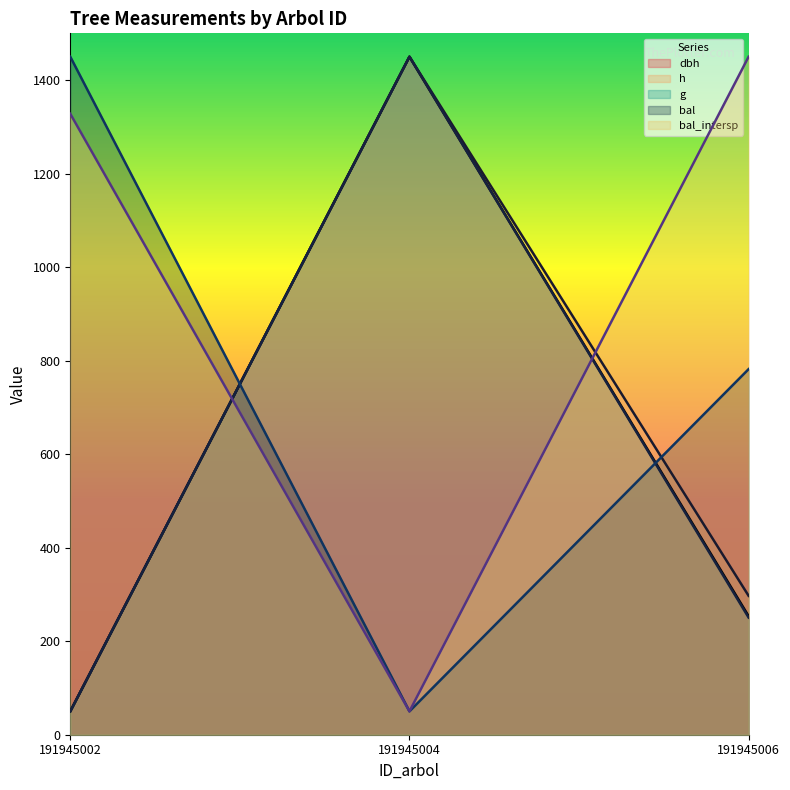

Does the chart have visible grid lines?

No